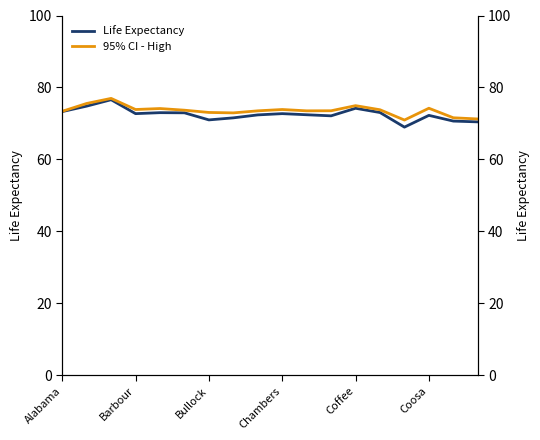

What is the highest value of the 95% CI - High series?

77.0